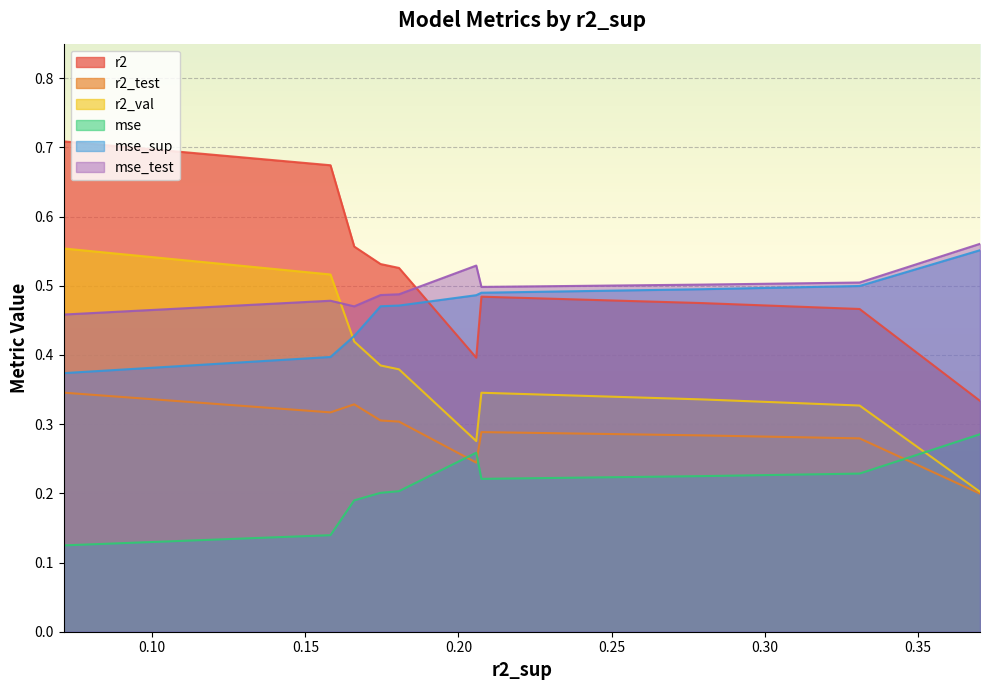

What is the difference between the mse values at 0.1582071377613495 and 0.2075019522375452?

0.1